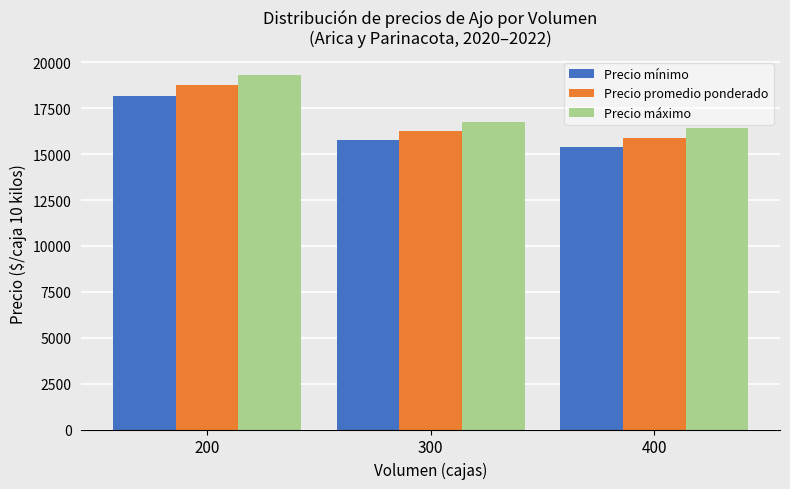

How many bars are there in total?

9